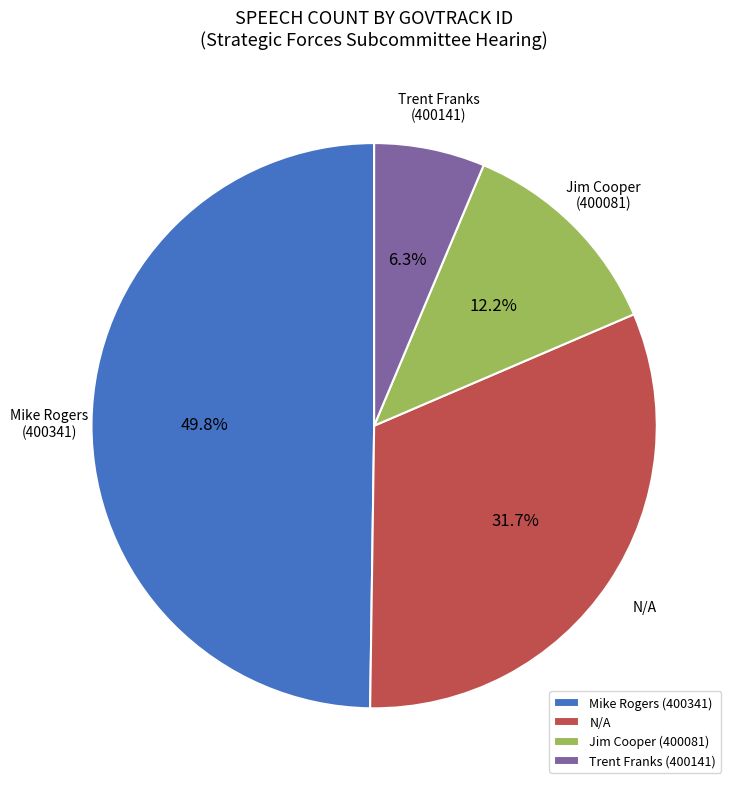

Combined, what portion of the pie is N/A and Trent Franks (400141)?

38.0%